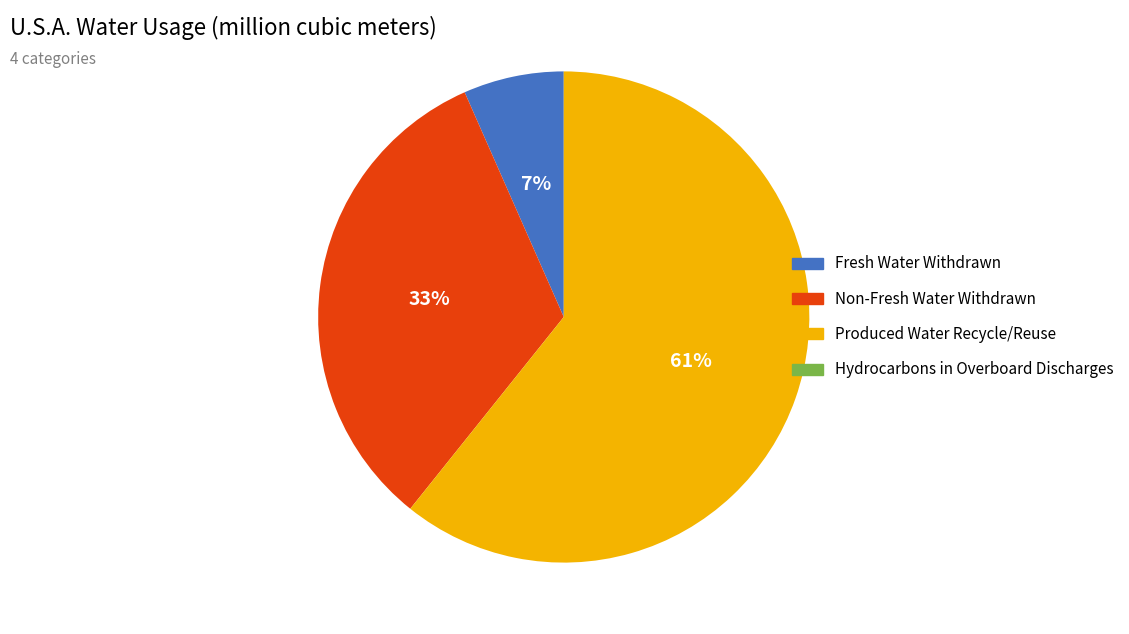

To the nearest percent, what is the average slice percentage?

33%